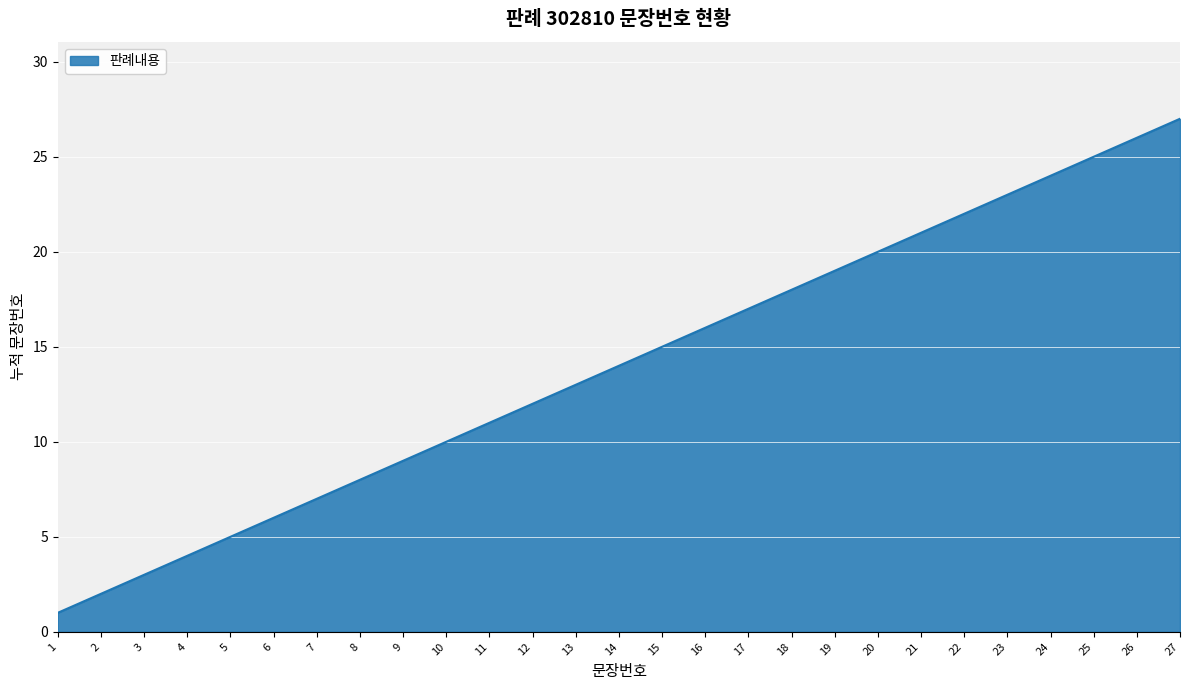

What is the smallest value displayed?

1